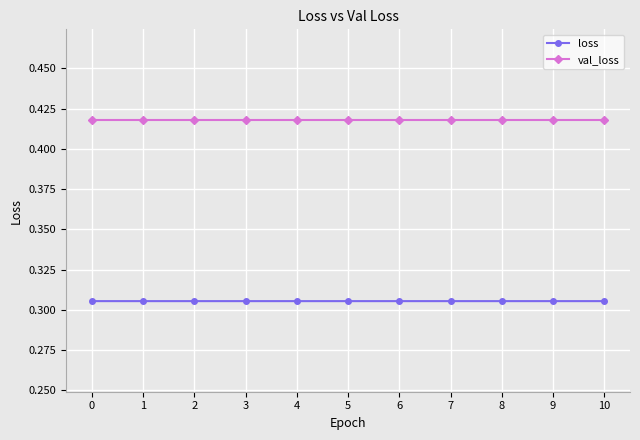

Which series has the largest total across all categories?

val_loss